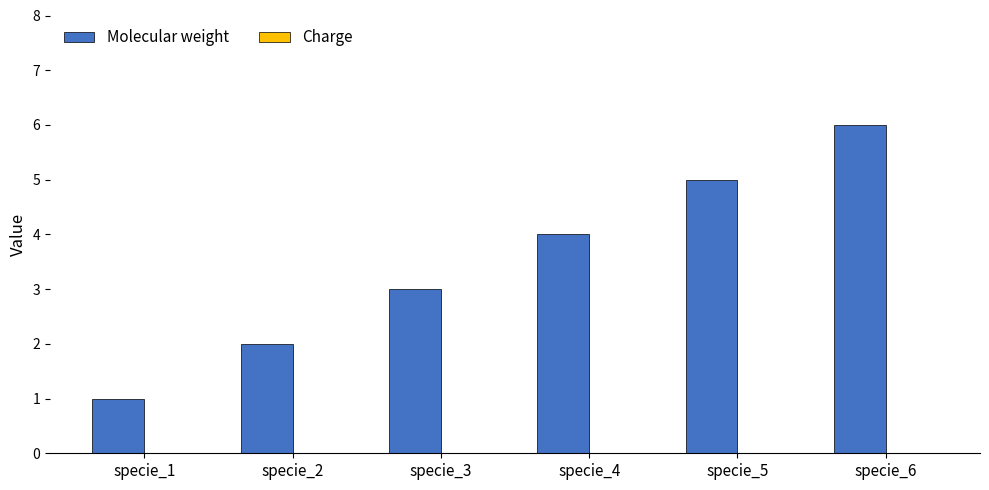

Rank the categories by value from highest to lowest.

specie_6, specie_5, specie_4, specie_3, specie_2, specie_1